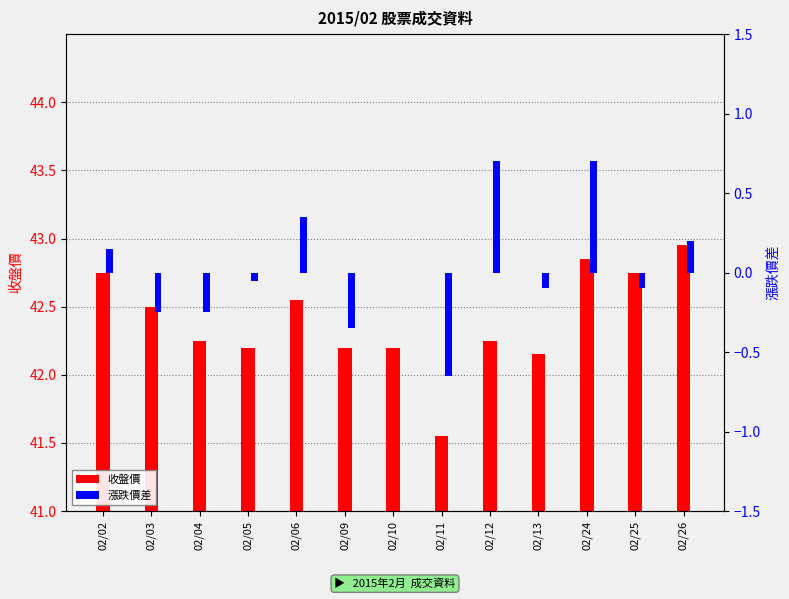

What is the difference between the second highest and minimum values in the 收盤價 series?

1.3